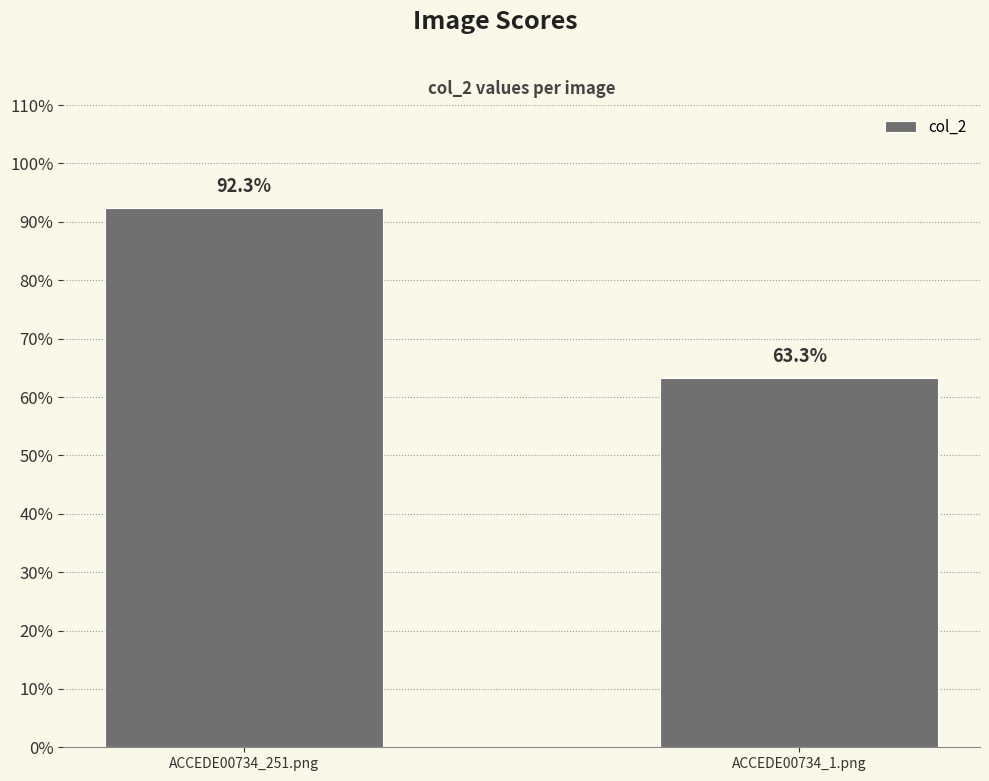

True or false: the data shows 0.9 at ACCEDE00734_251.png.

True